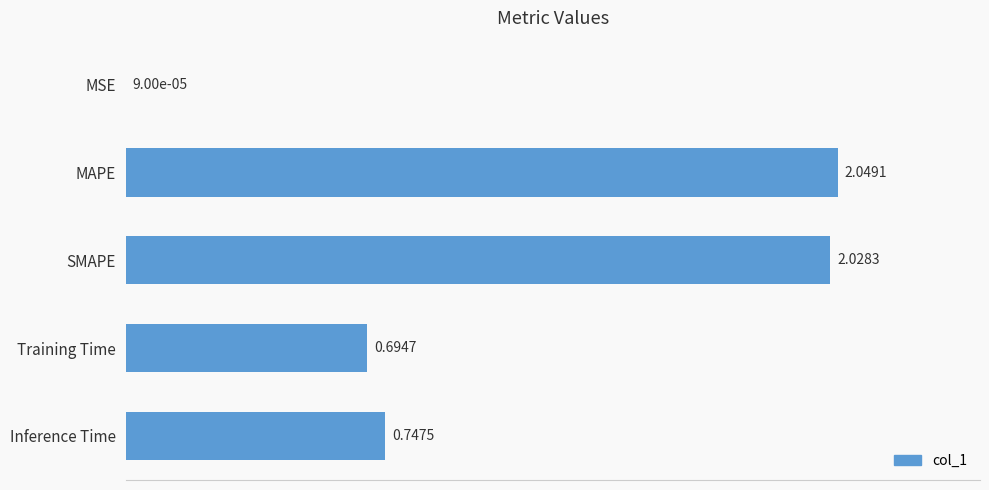

At which category does the chart reach its peak across all series?

MAPE